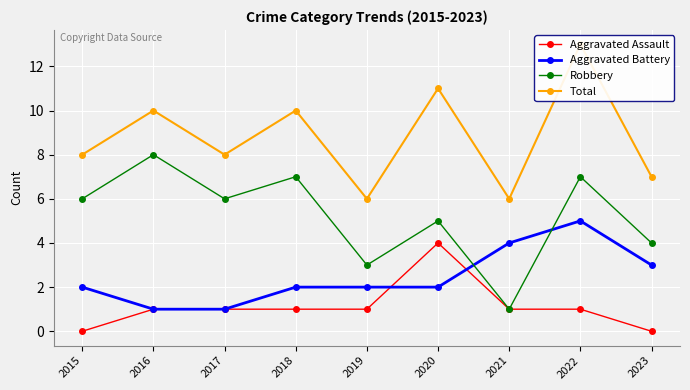

Where does the Total series first go above 8?

2016